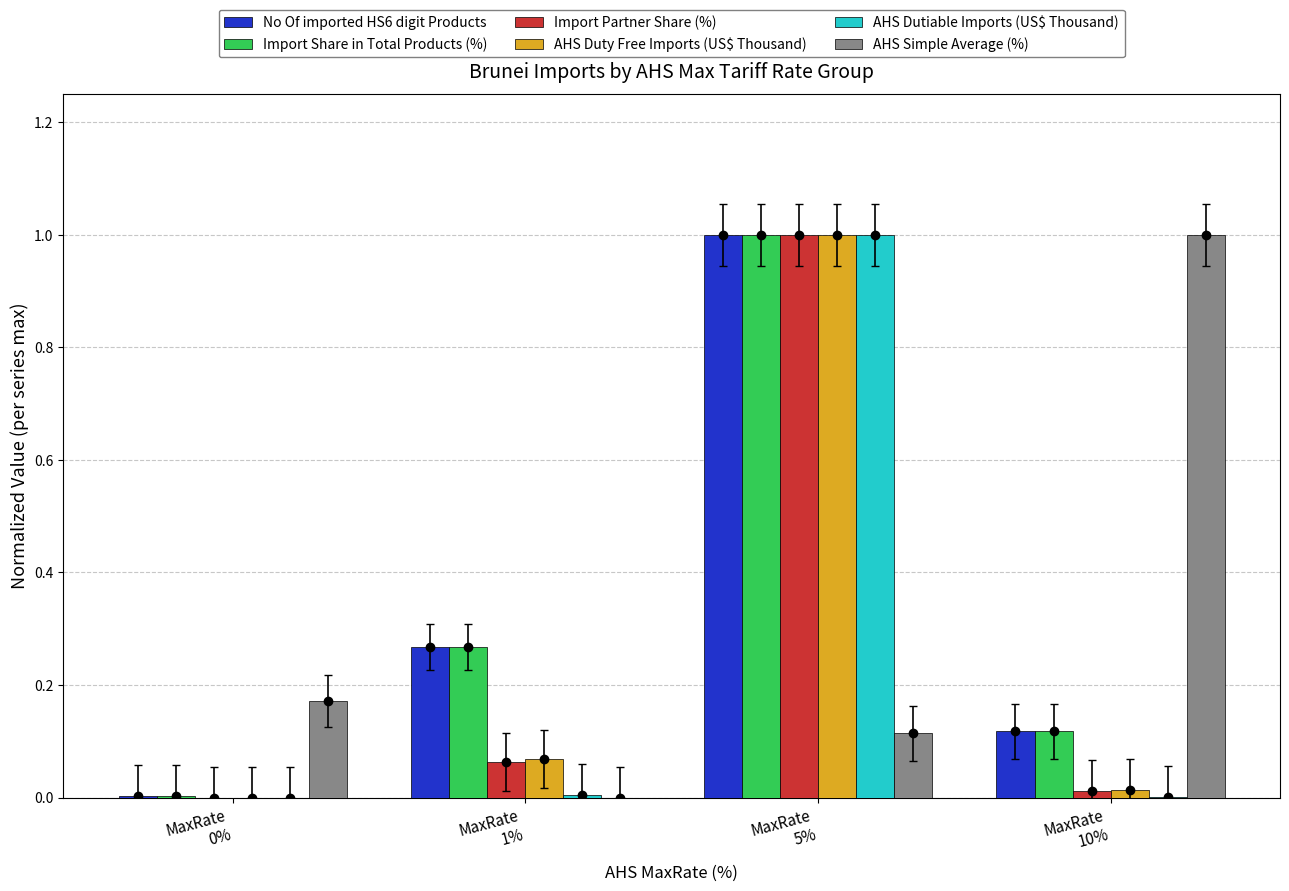

What is the sum of all Import Share in Total Products (%) values?

1.4